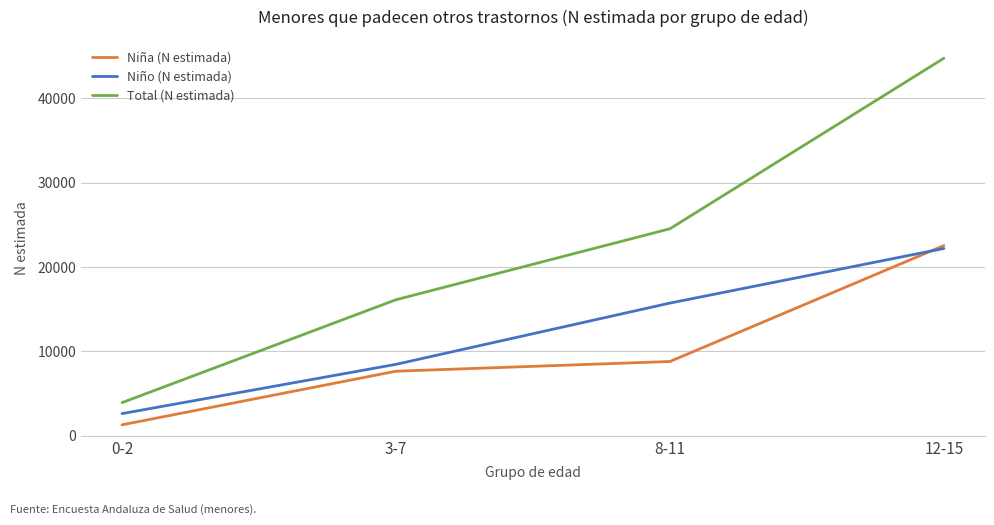

Reading right to left, what are all the values shown in this chart?

Niña (N estimada): 12-15=22543	8-11=8806	3-7=7655	0-2=1302
Niño (N estimada): 12-15=22200	8-11=15728	3-7=8469	0-2=2629
Total (N estimada): 12-15=44744	8-11=24534	3-7=16124	0-2=3931